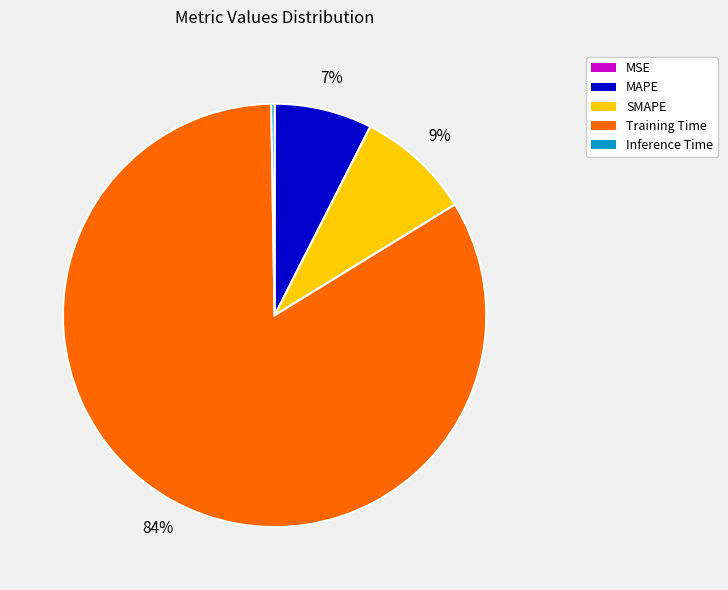

Does MAPE account for over 50% of the chart?

No